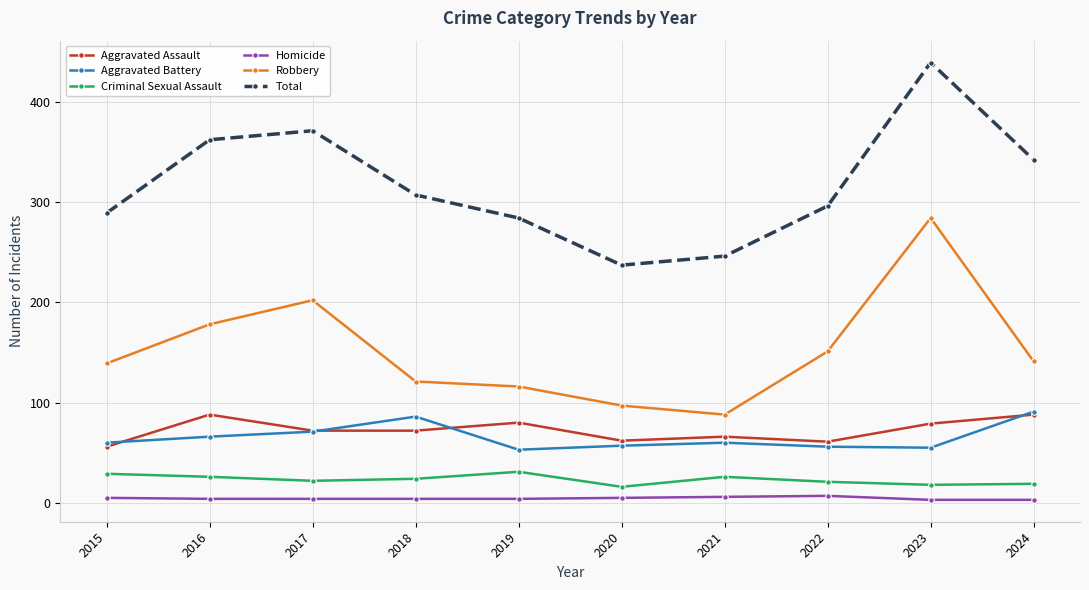

How many interior local valleys does the Total series have?

1